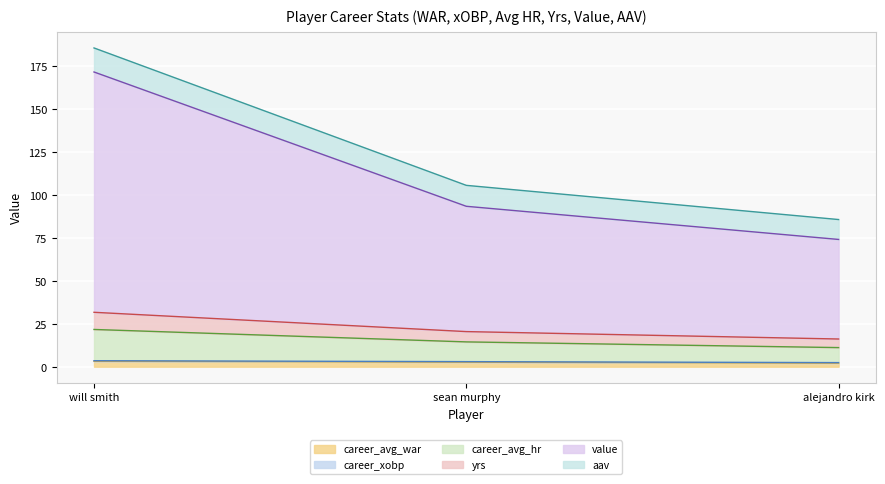

The value series shows 93.5 at sean murphy. True or false?

True